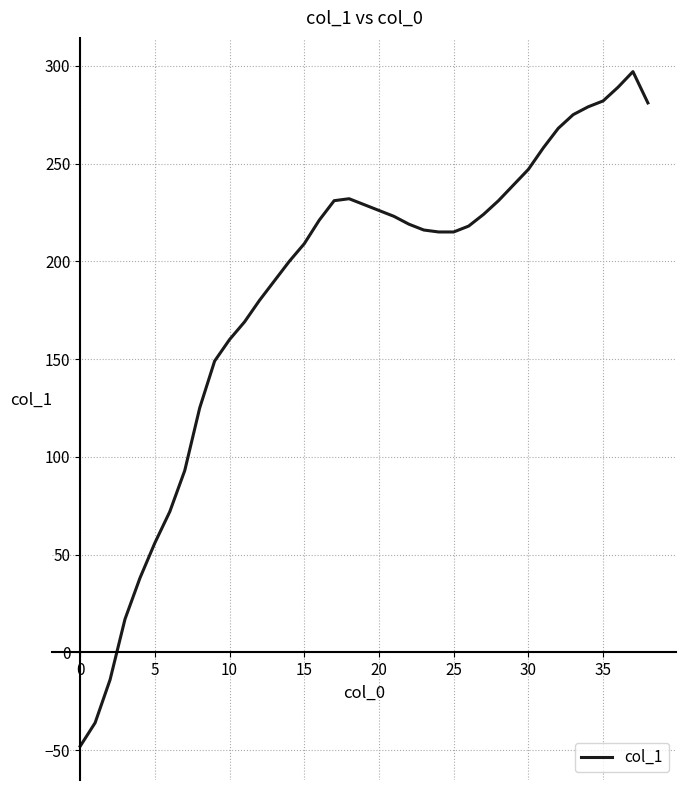

Does the chart display data point markers on the line(s)?

No